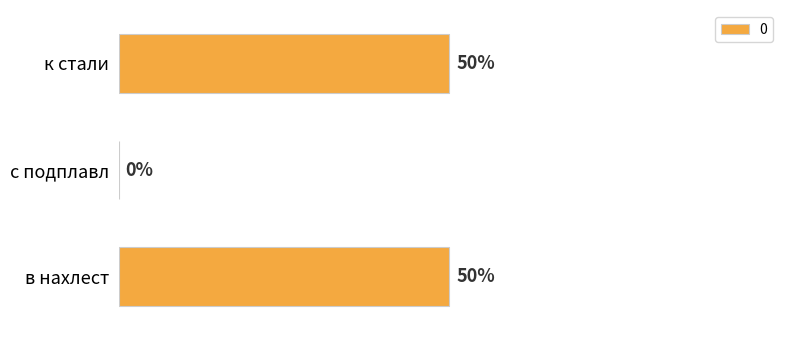

Which has a higher value, в нахлест or с подплавл?

в нахлест